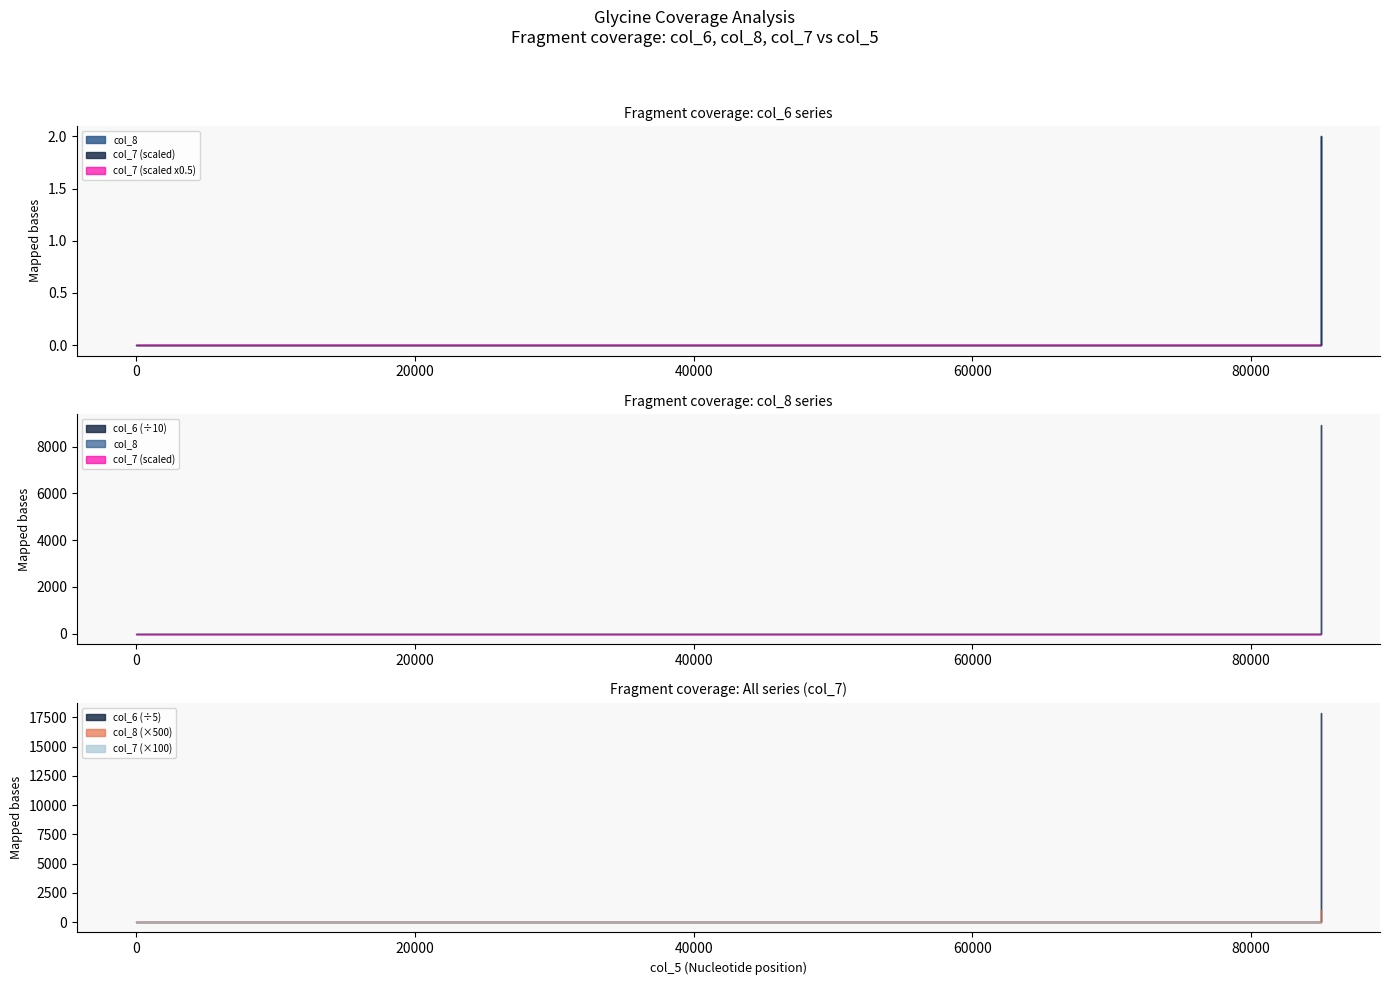

True or false: col_6 has a value of -49515 at 109/12/30.

False